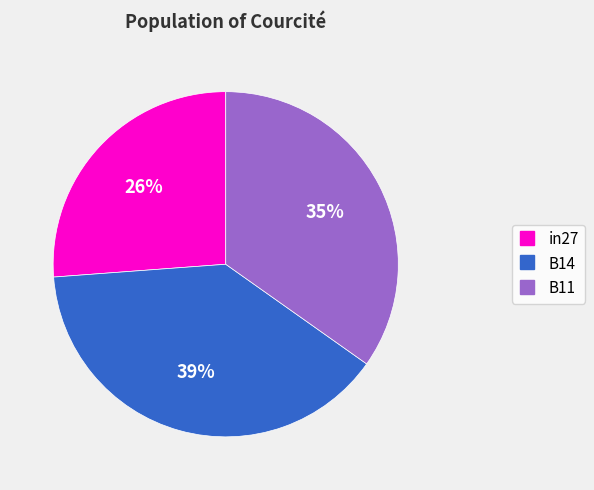

What percentage is the B14 slice, to the nearest percent?

39%